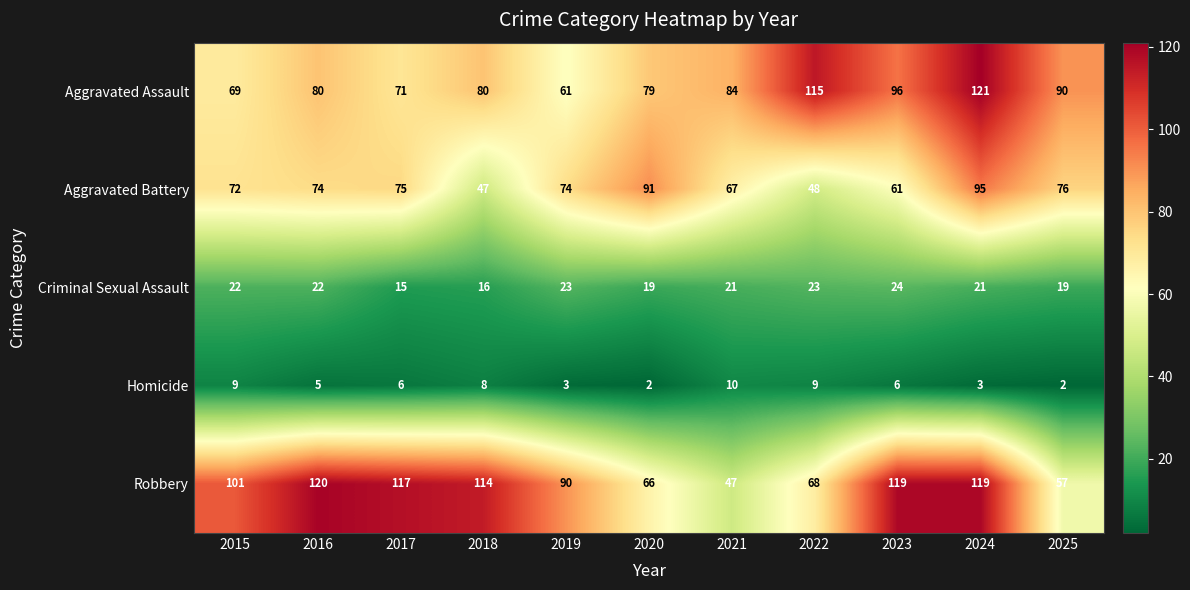

What is the difference between the Robbery values at 2022 and 2021?

21